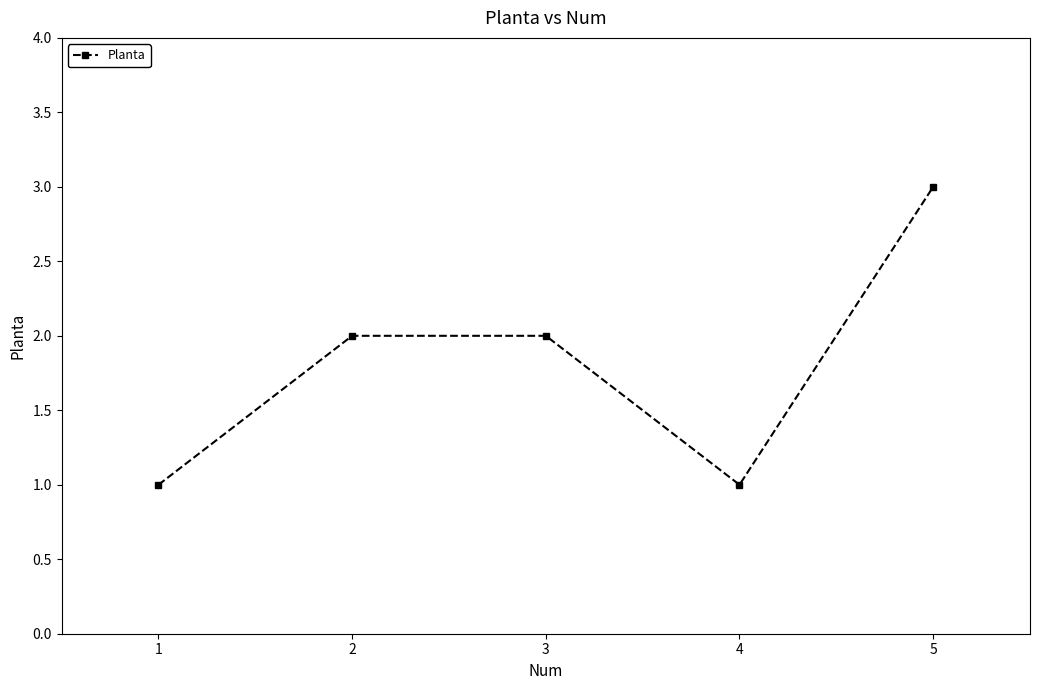

Reading left to right, what are all the values shown in this chart?

1	2	2	1	3